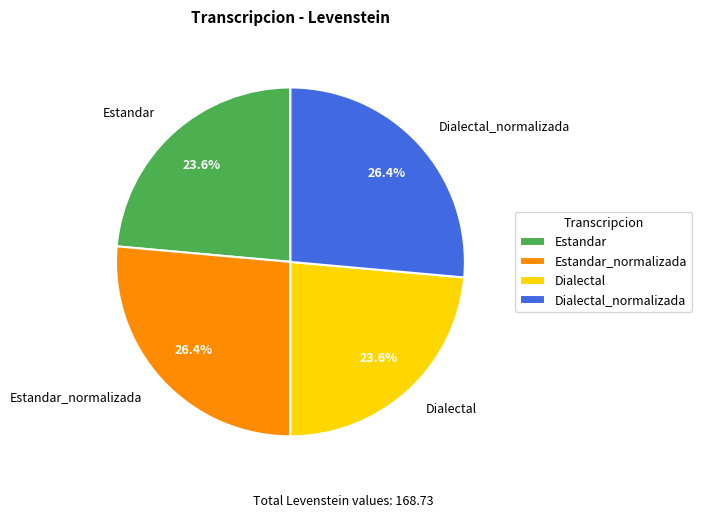

Approximately how many times larger is the value at Dialectal_normalizada compared to Estandar_normalizada?

1.0